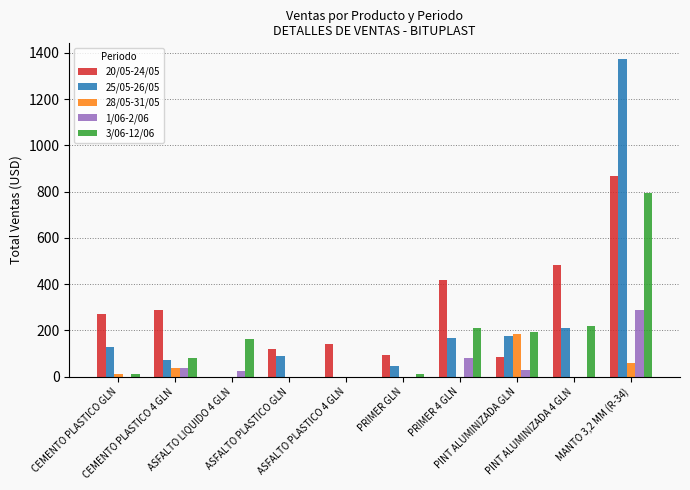

What are all the series names shown in the legend?

20/05-24/05, 25/05-26/05, 28/05-31/05, 1/06-2/06, 3/06-12/06